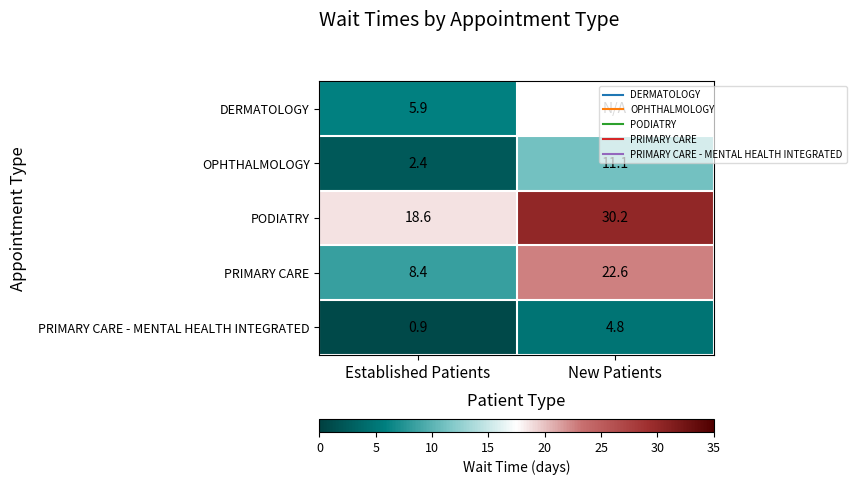

How many data points does each series have?

2